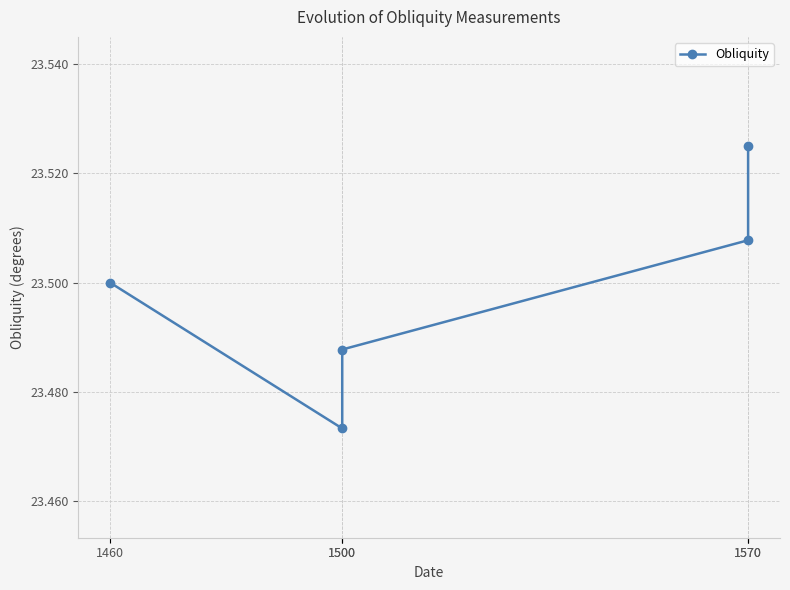

How many series are shown in this chart?

1